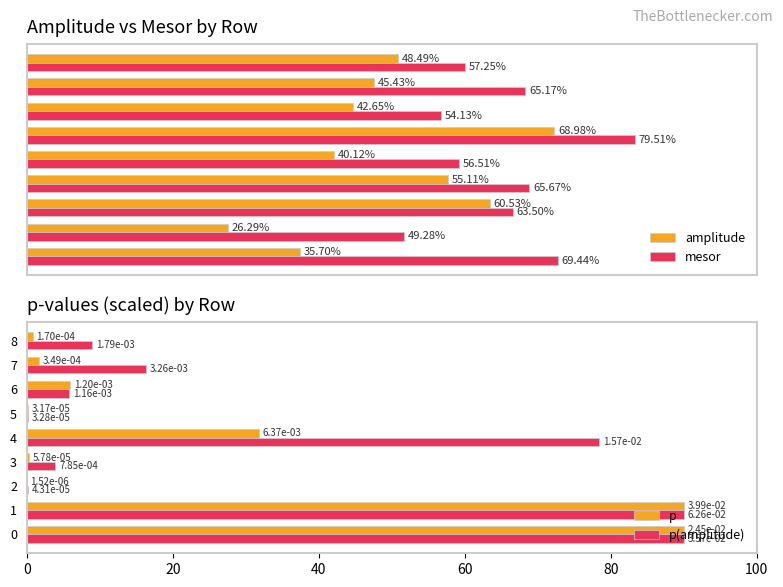

Reading left to right, list all the values displayed in this chart.

amplitude: 35.7	26.3	60.5	55.1	40.1	69.0	42.6	45.4	48.5
mesor: 69.4	49.3	63.5	65.7	56.5	79.5	54.1	65.2	57.3
p: 90.0	90.0	0.0	0.3	31.9	0.2	6.0	1.7	0.8
p(amplitude): 90.0	90.0	0.2	3.9	78.4	0.2	5.8	16.3	9.0